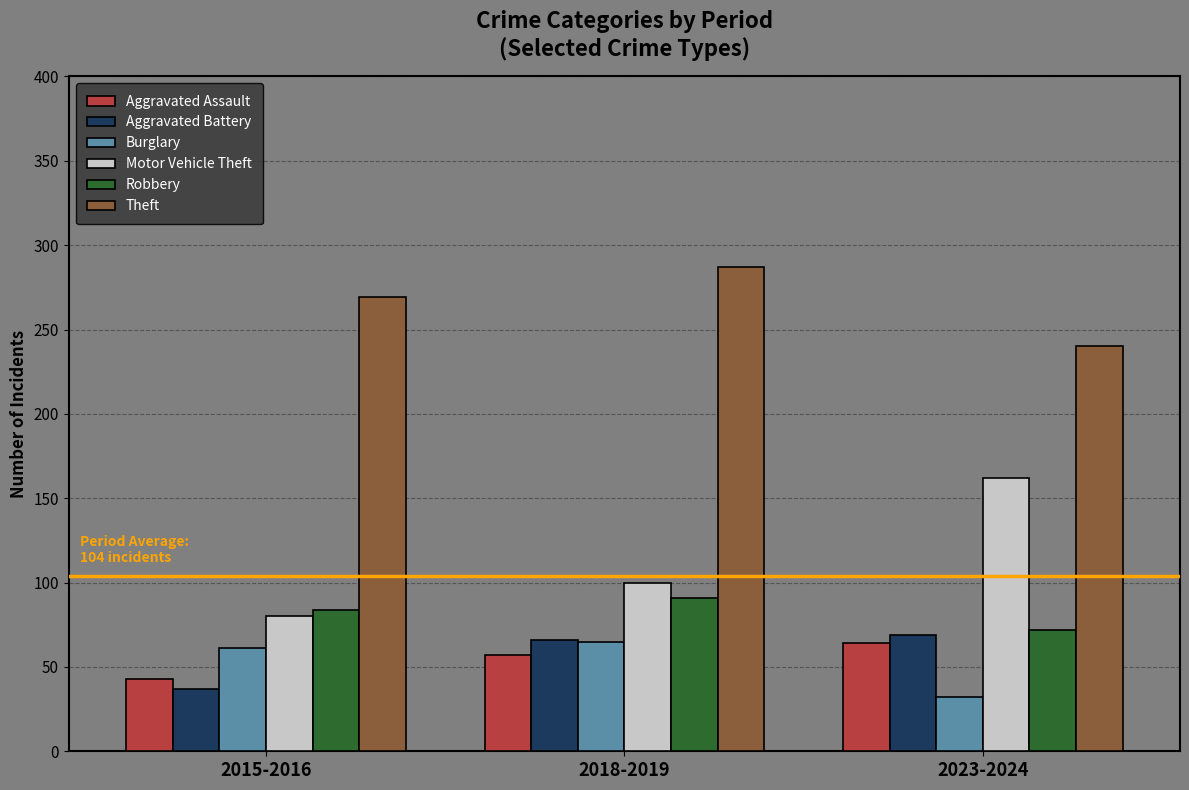

What is the difference between the maximum and minimum values in the Motor Vehicle Theft series?

82